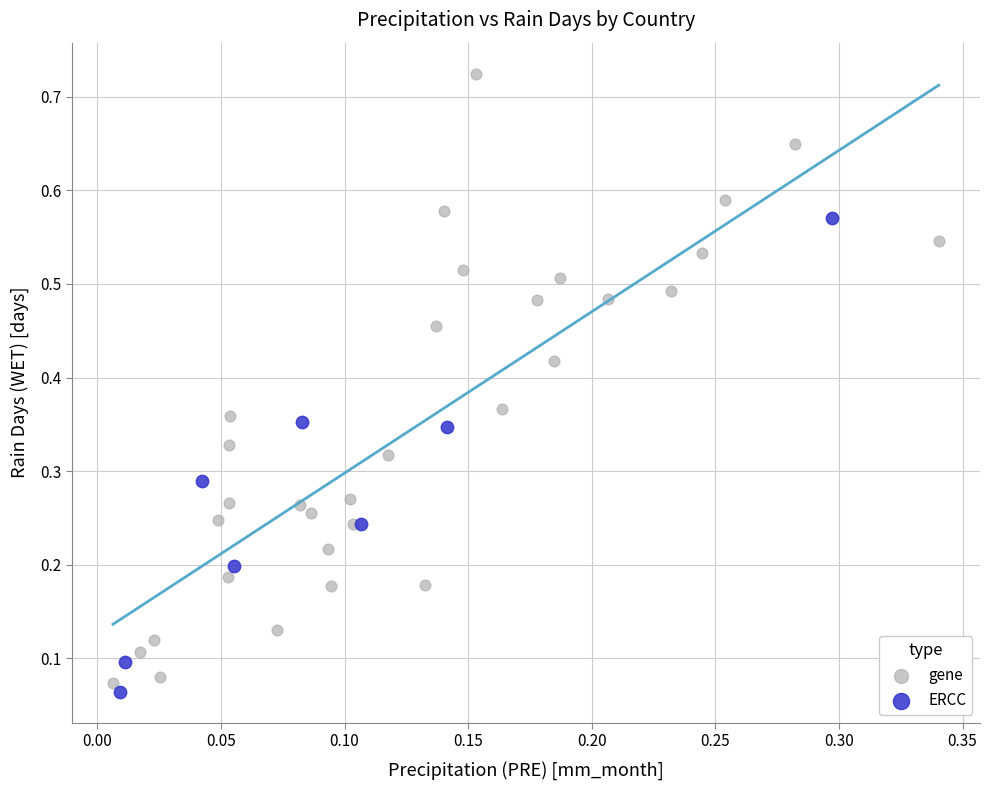

Which series contains the highest Y value?

gene